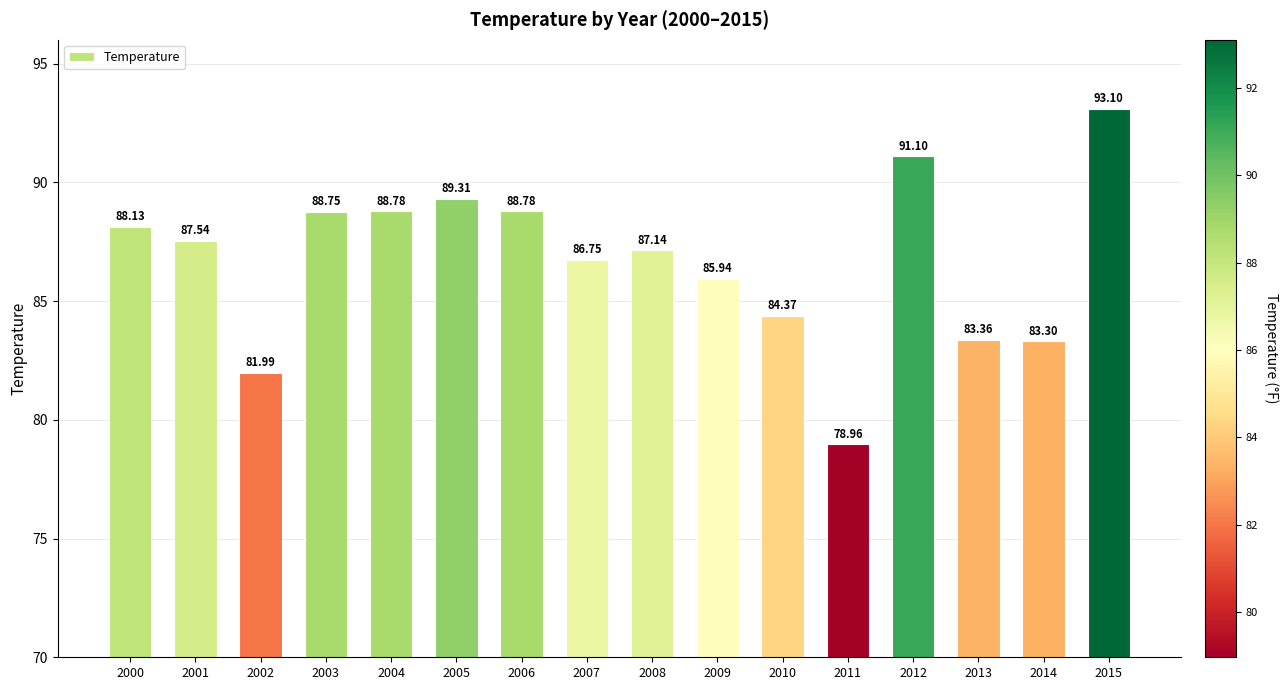

The chart shows a value of 88.8 at 2006. True or false?

True